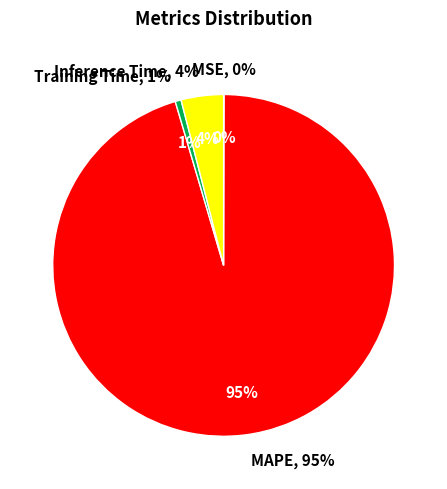

What percentage is the Inference Time slice, to the nearest percent?

4%